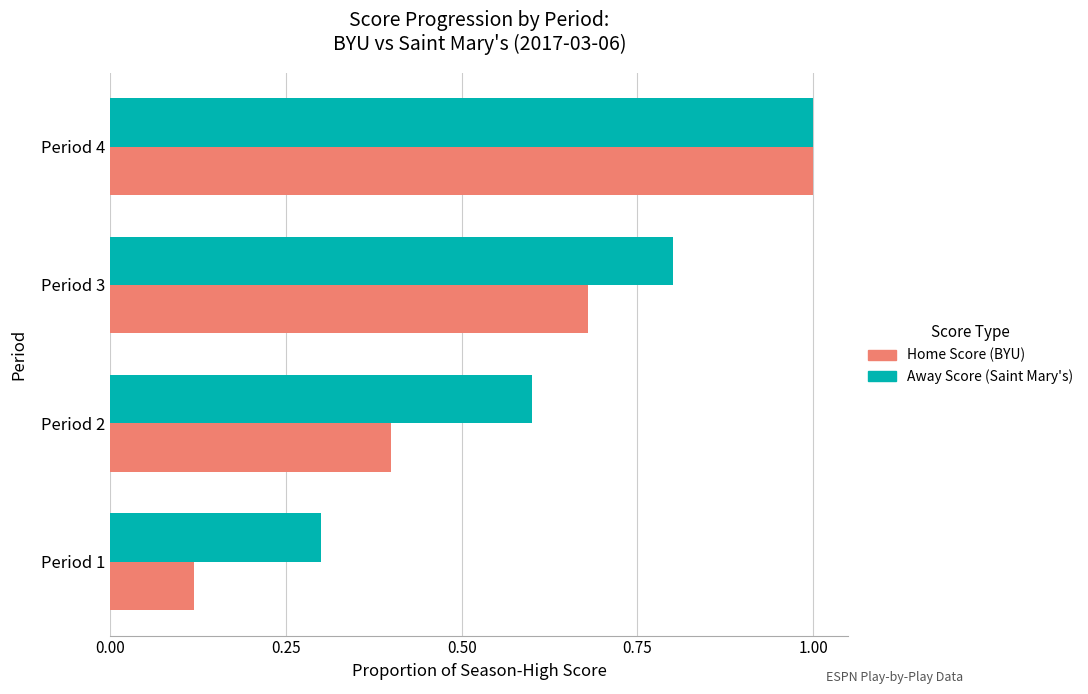

At Period 3, list the series in order from smallest to largest.

Home Score (BYU), Away Score (Saint Mary's)